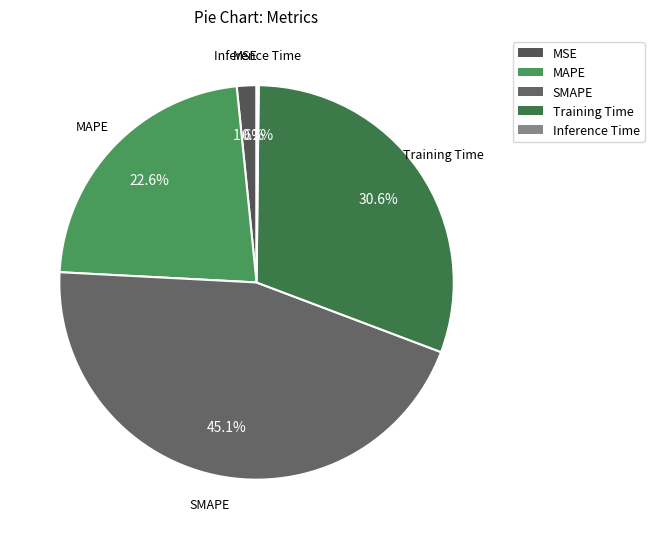

Is there any slice that represents more than half of the pie?

No